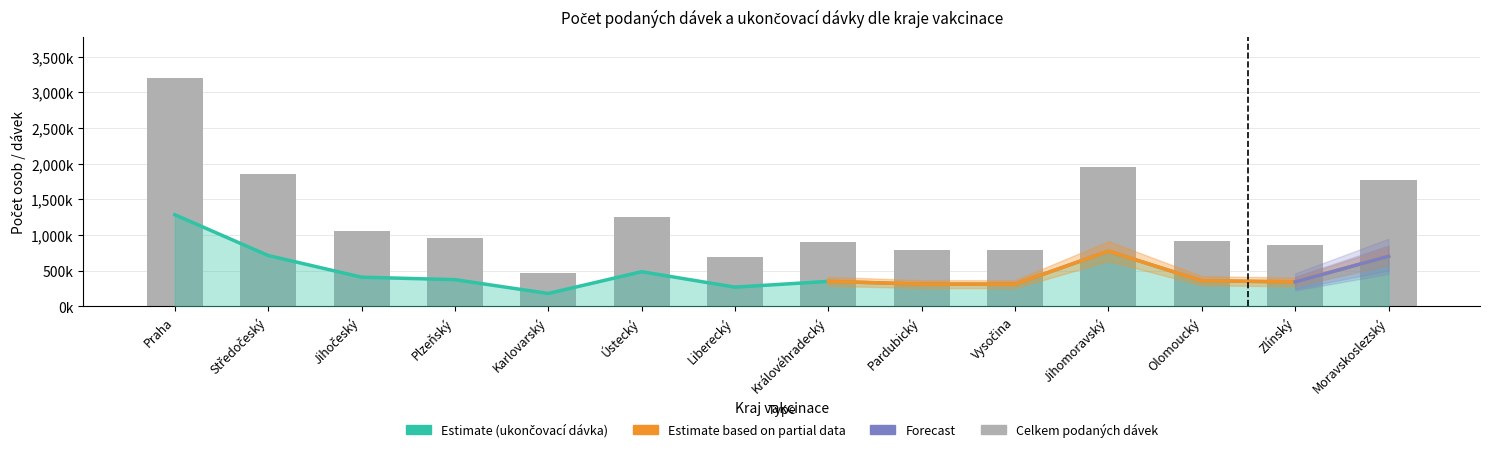

Which series has the largest range (max minus min)?

Celkem podaných dávek (tis.)